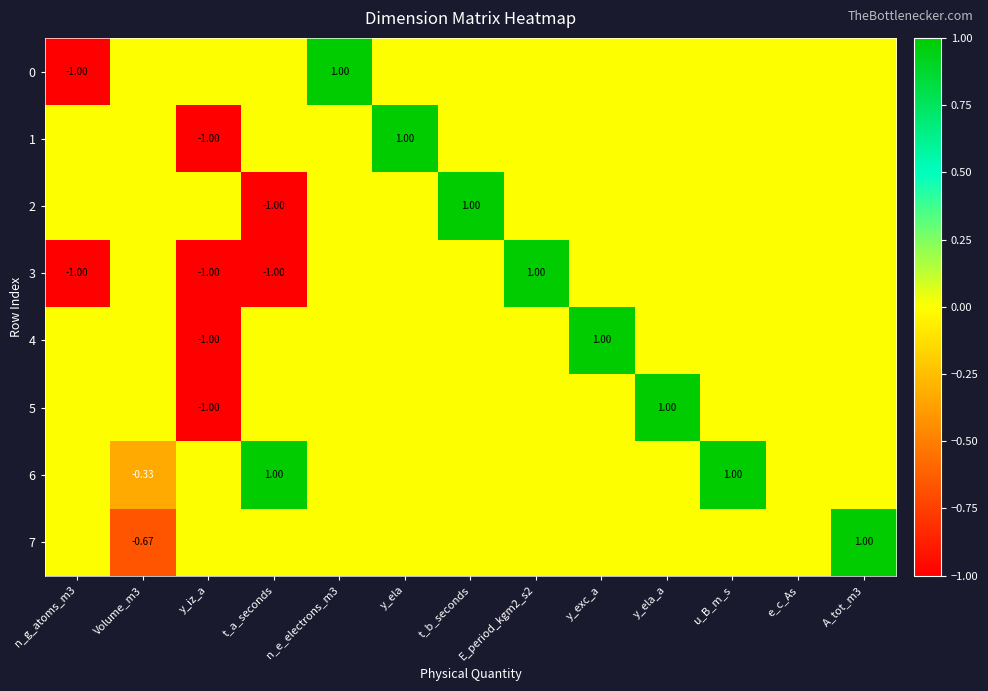

What is the difference between the second highest and minimum values in the 5 series?

1.0